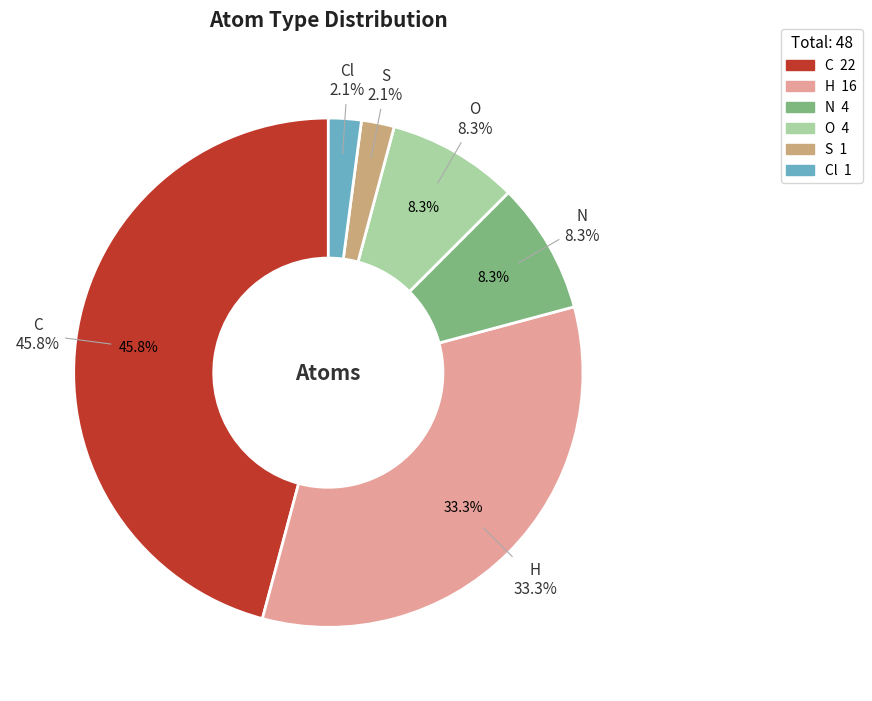

Combined, do H and N account for over 50%?

No